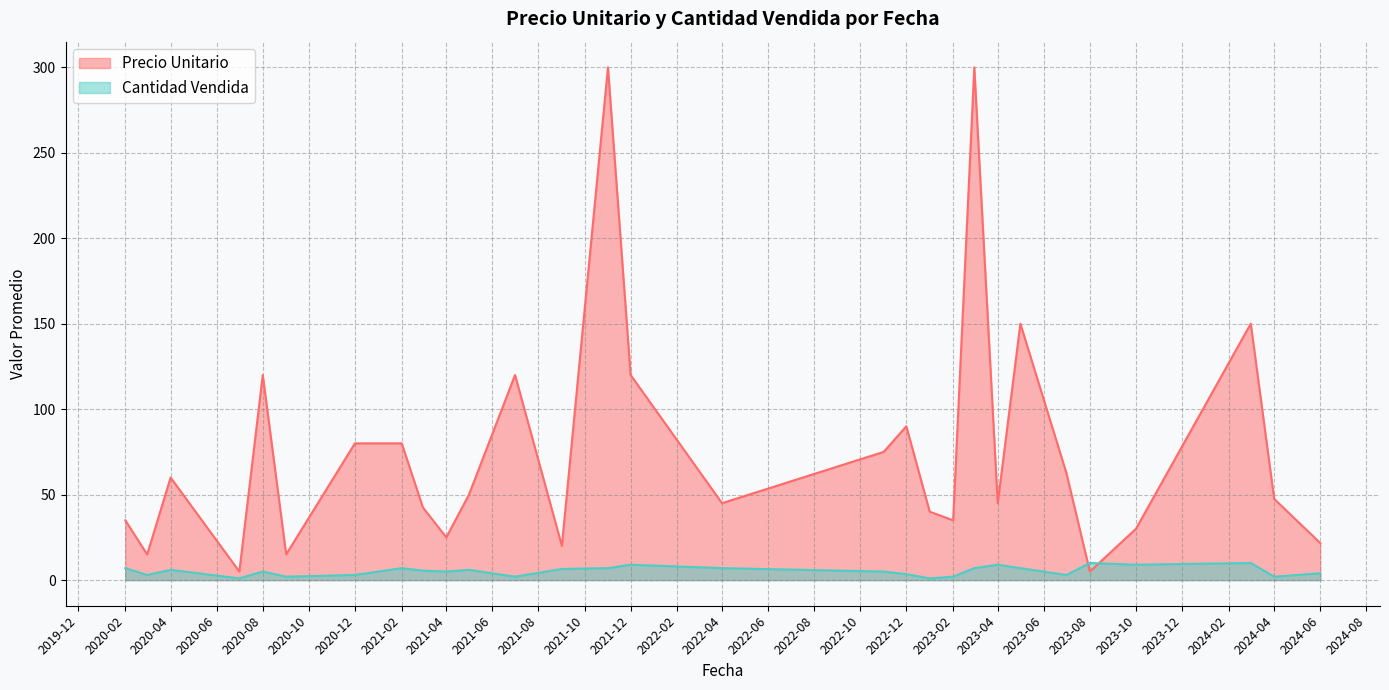

What is the maximum value for Cantidad Vendida?

10.0